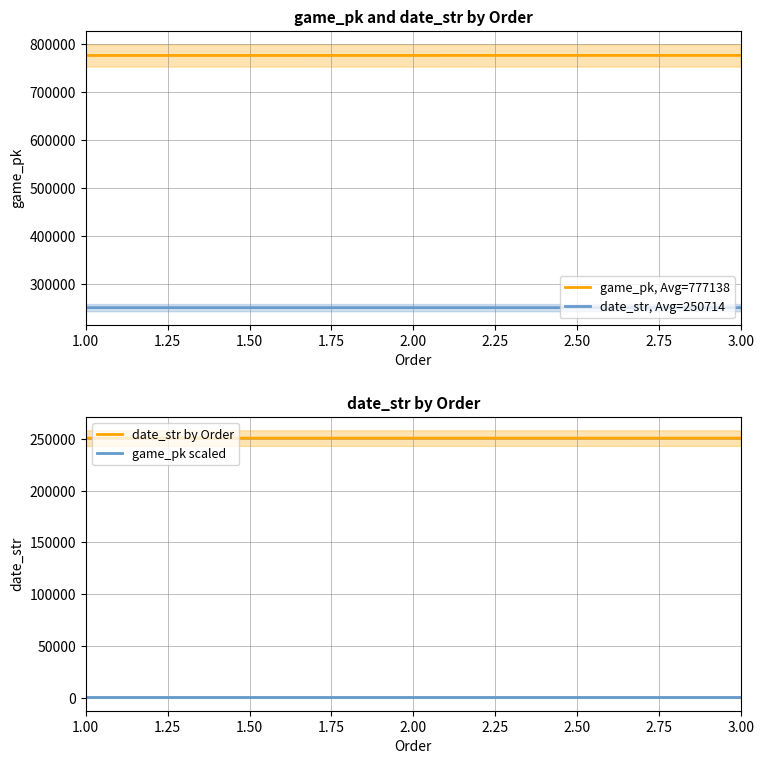

List the series in order of their peak value, lowest first.

game_pk scaled, date_str, Avg=250714, date_str by Order, game_pk, Avg=777138